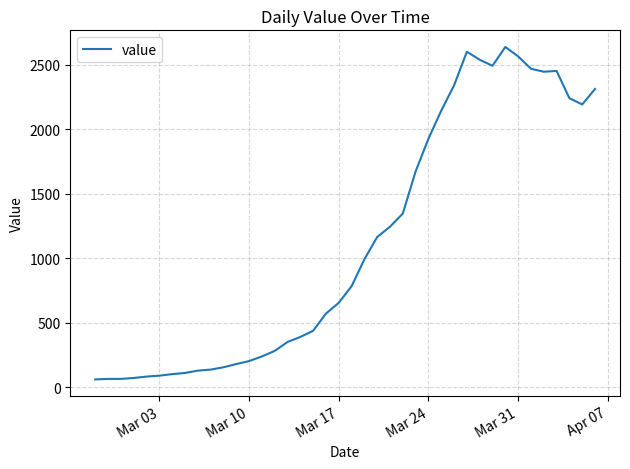

What is the difference between the maximum and minimum values?

2578